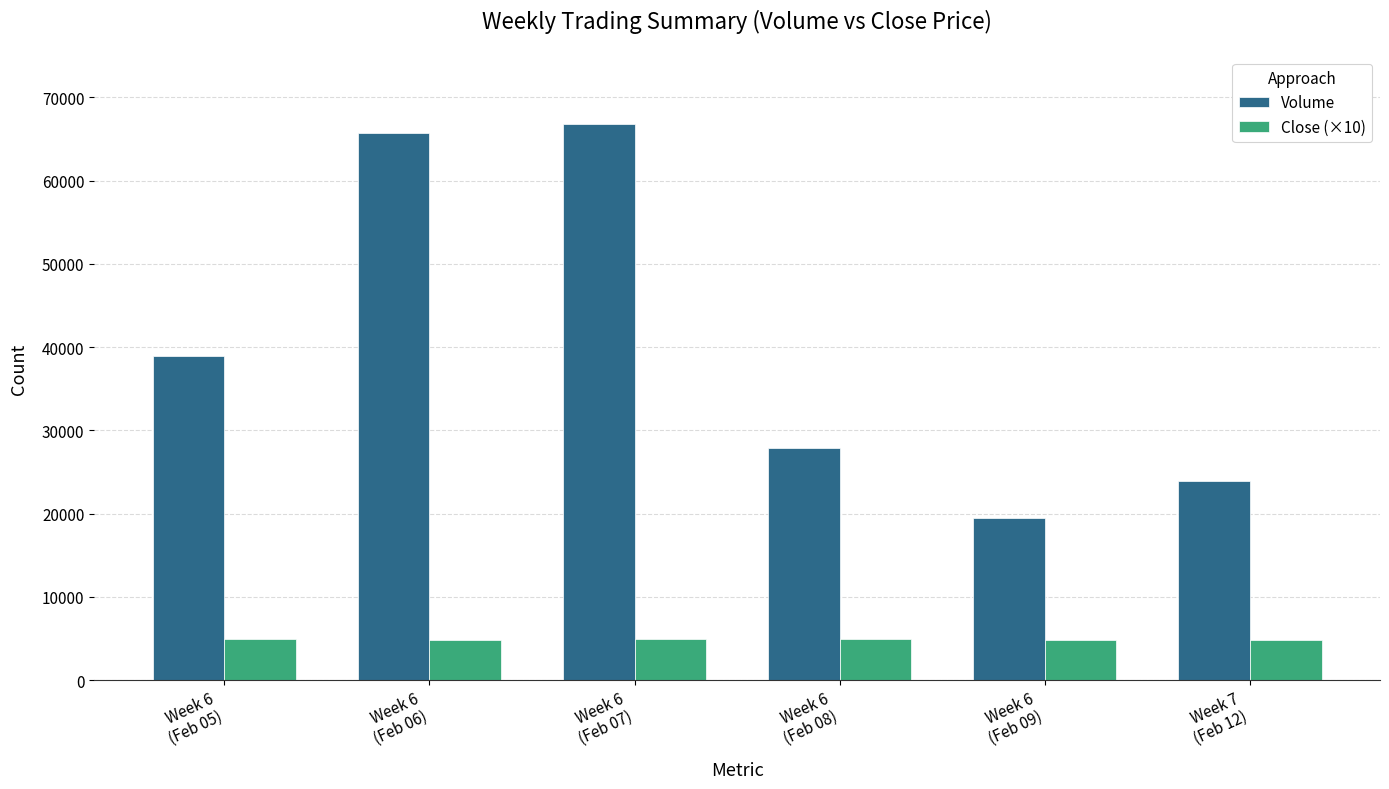

Which series has the largest total across all categories?

Volume